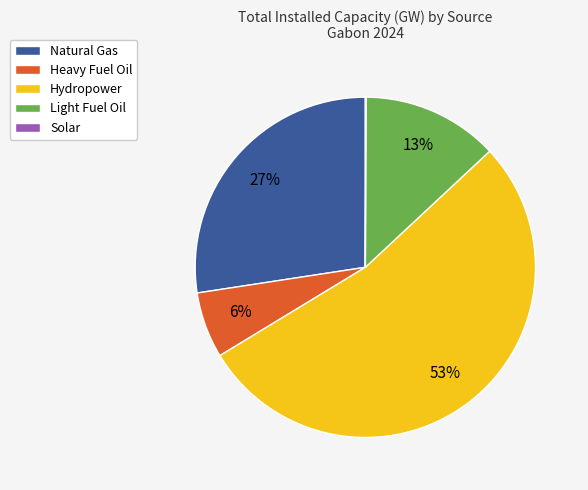

To the nearest percent, what portion does Light Fuel Oil represent?

13%